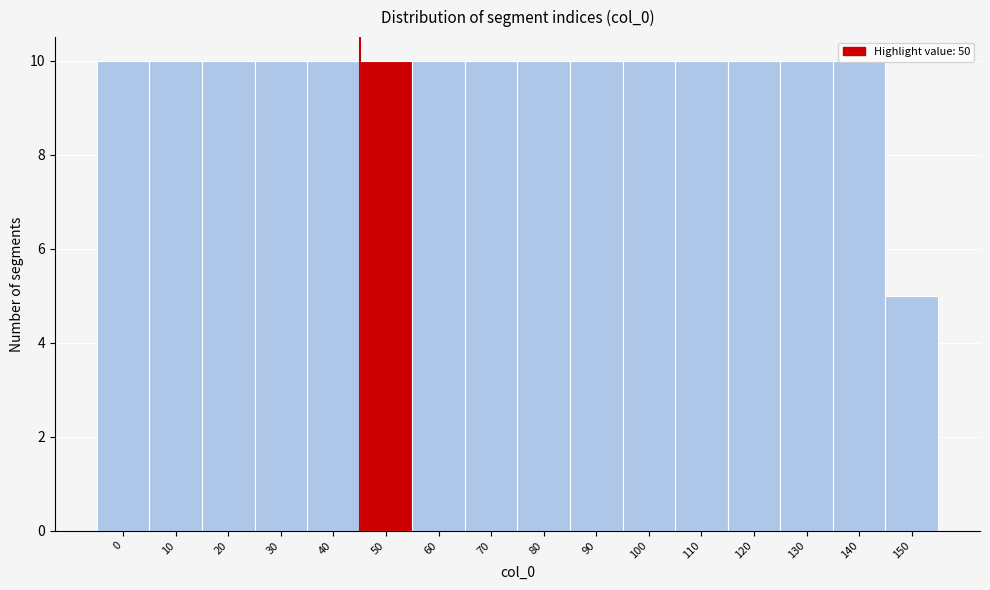

What is the sum of the values at 130 and 60?

20